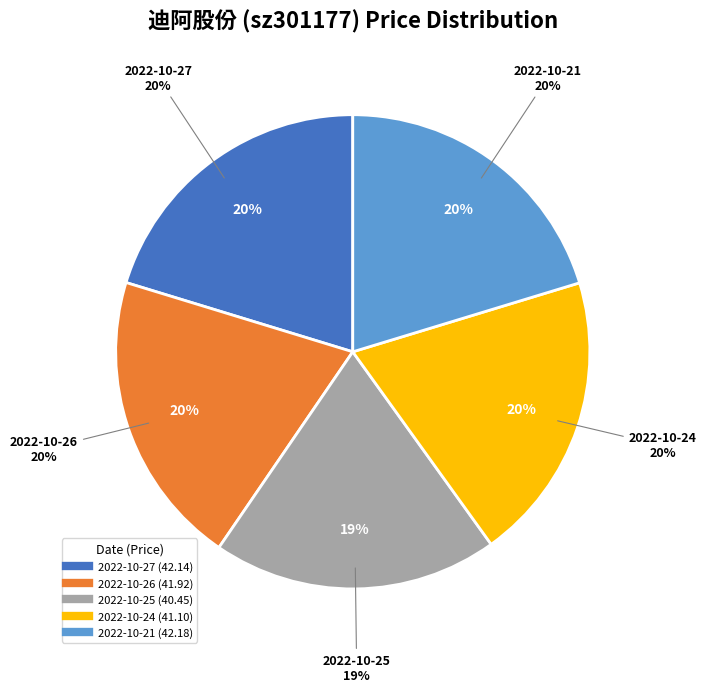

To the nearest percent, what is the difference between the largest and smallest slice percentages?

1%